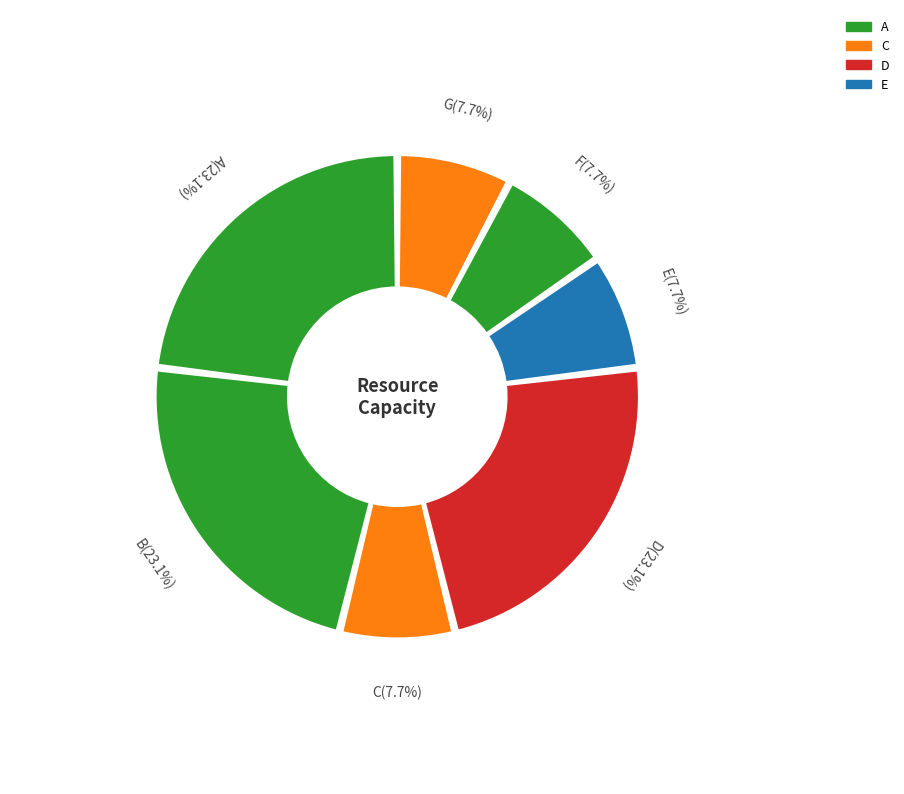

Is the sum of C and E greater than half?

No